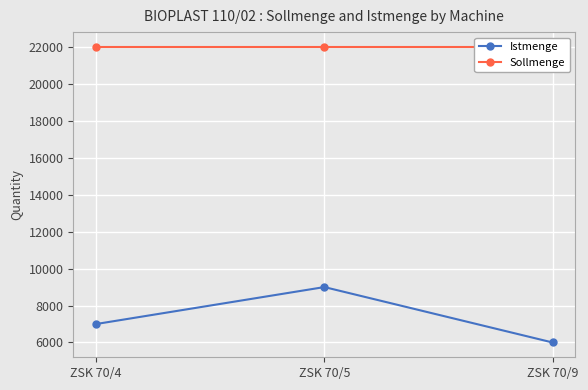

What is the smallest value displayed?

6000